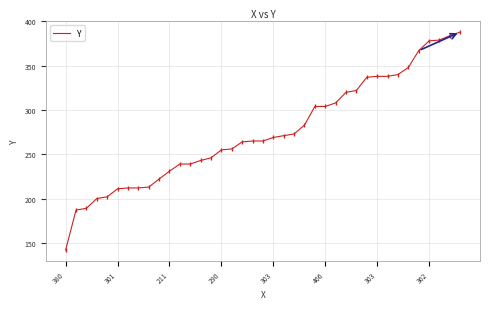

What is the maximum value shown in the chart?

388